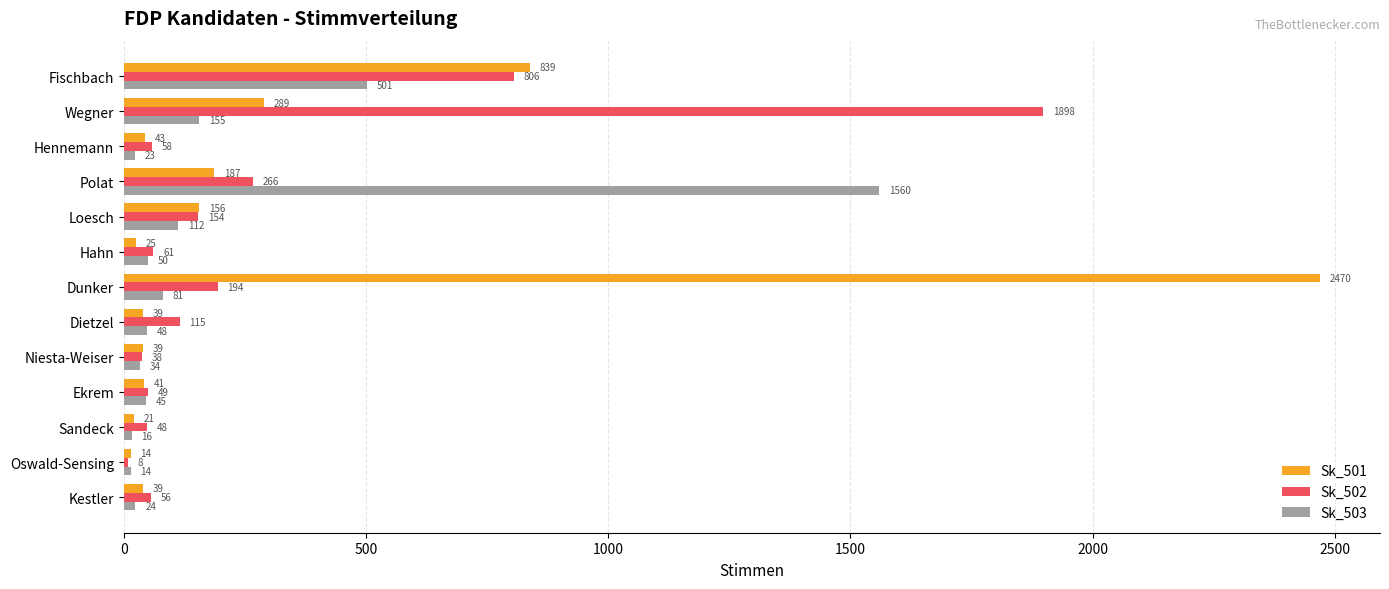

What is the total value across all series at Dietzel?

202